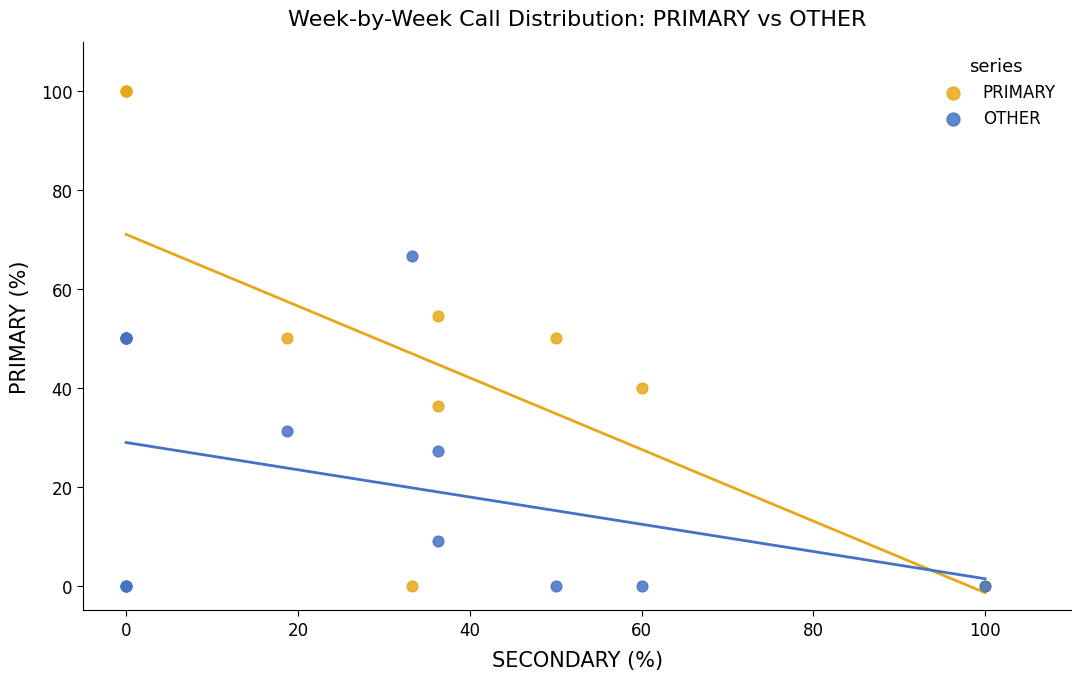

What is the X range (max minus min) for the scatter plot?

100.0